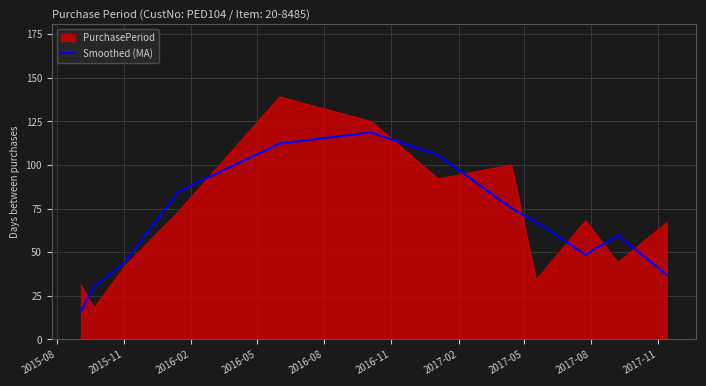

Which series has the widest spread of values?

PurchasePeriod